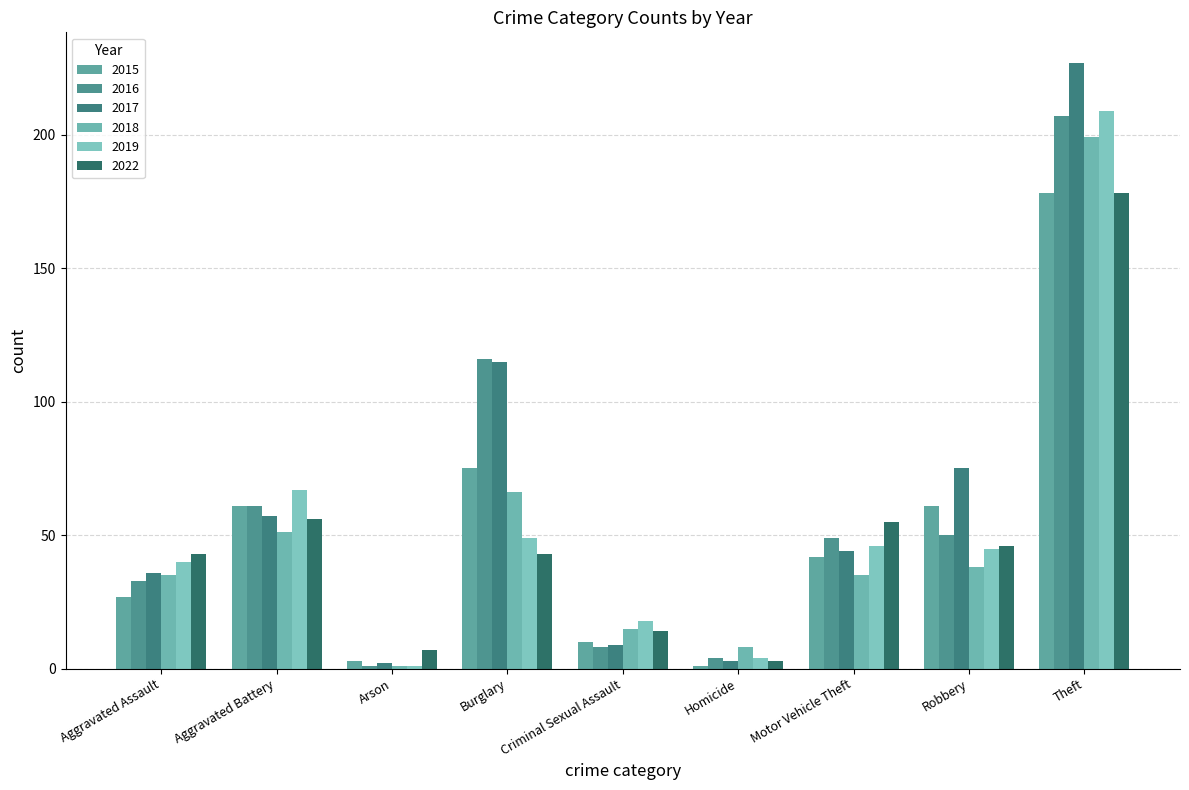

Reading left to right, list all the values displayed in this chart.

2015: 27	61	3	75	10	1	42	61	178
2016: 33	61	1	116	8	4	49	50	207
2017: 36	57	2	115	9	3	44	75	227
2018: 35	51	1	66	15	8	35	38	199
2019: 40	67	1	49	18	4	46	45	209
2022: 43	56	7	43	14	3	55	46	178